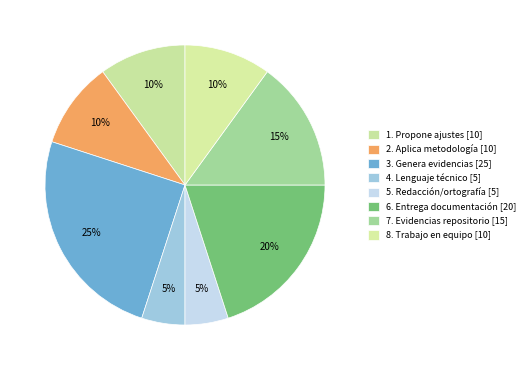

Which slice is the largest?

3. Genera evidencias